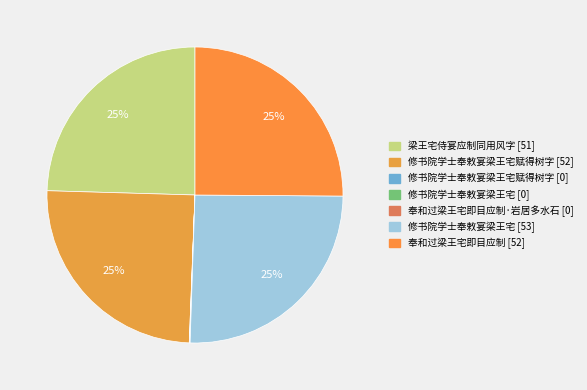

Which category has the smallest portion of the pie?

修书院学士奉敕宴梁王宅